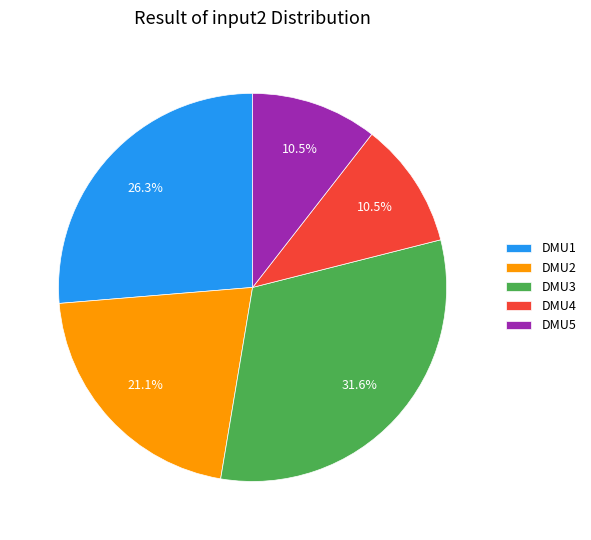

How many slices are in this pie chart?

5